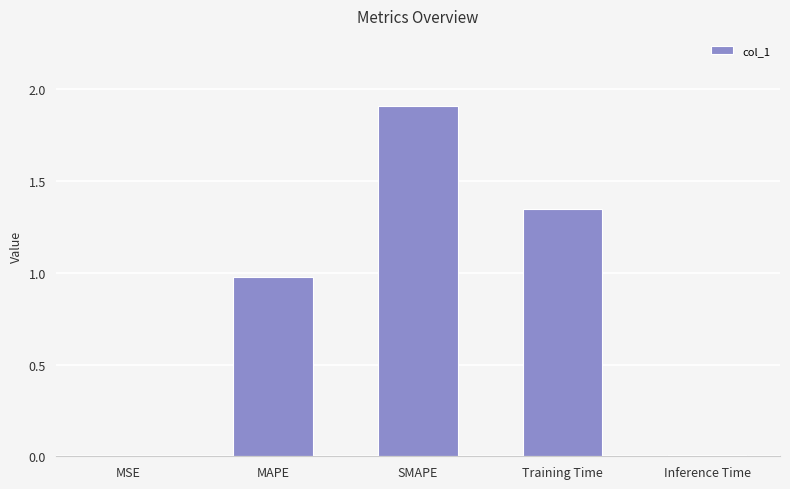

What is the change in value from MAPE to Training Time?

+0.4